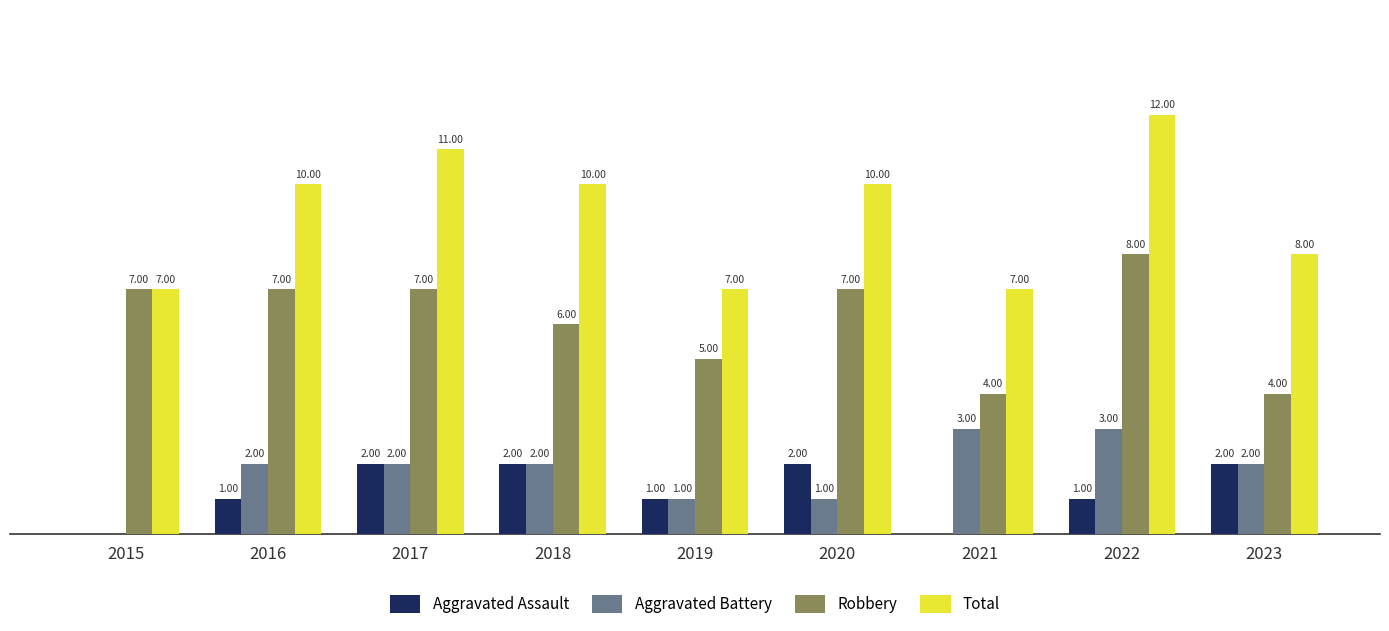

Which series changed the most between 2018 and 2021?

Total